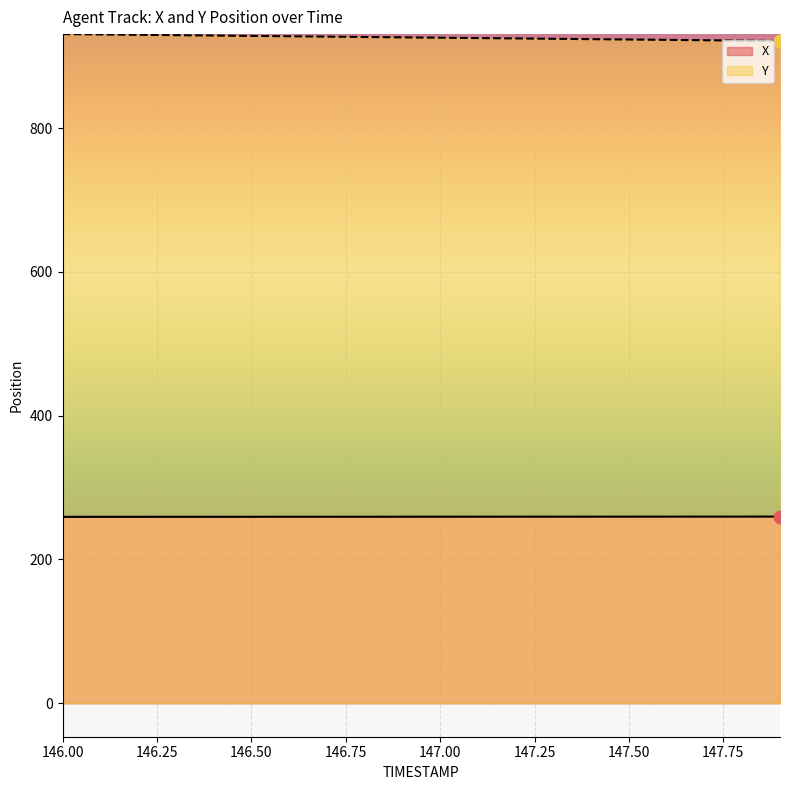

What is the total value across all series at 147.50?

1182.9